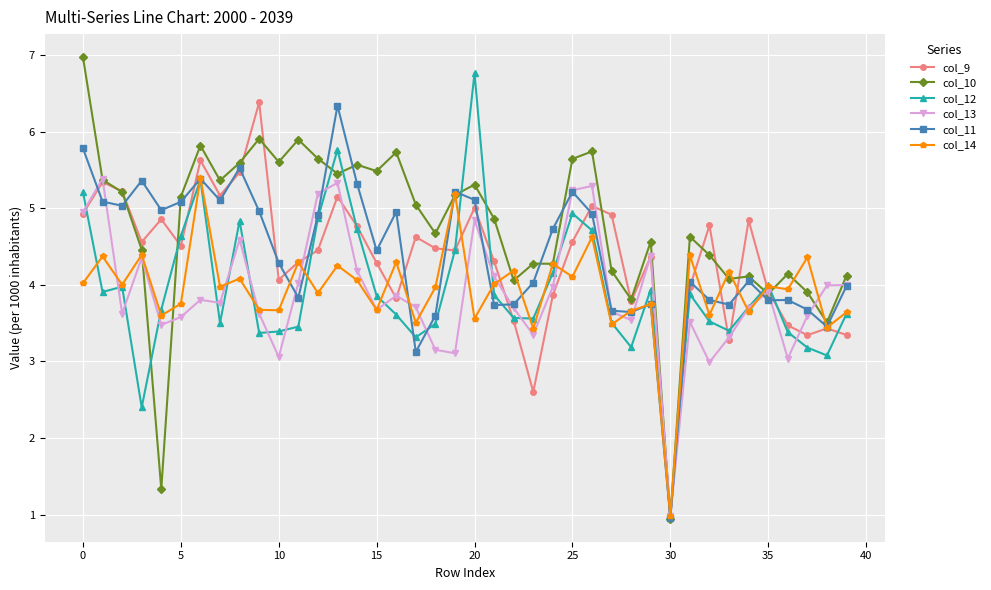

What is the lowest value of the col_13 series?

1.0